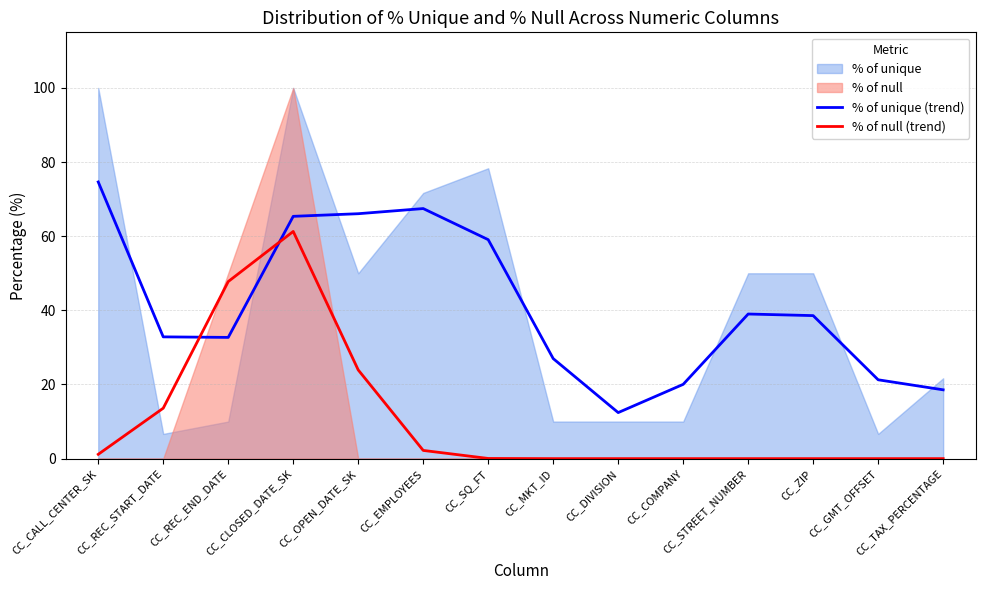

What is the difference between the maximum and minimum values in the % of unique (trend) series?

62.2